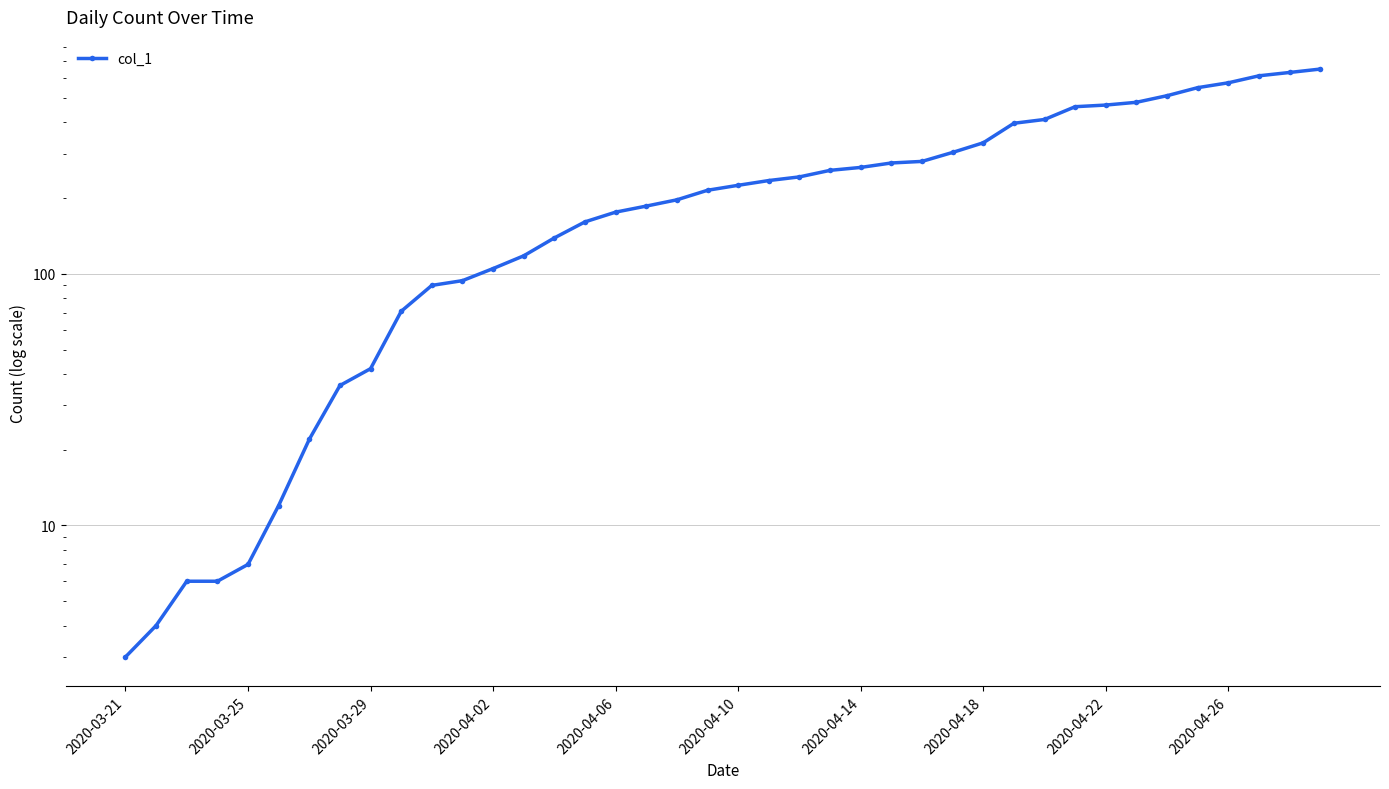

What is the sum of the values at 16 and 26?

456